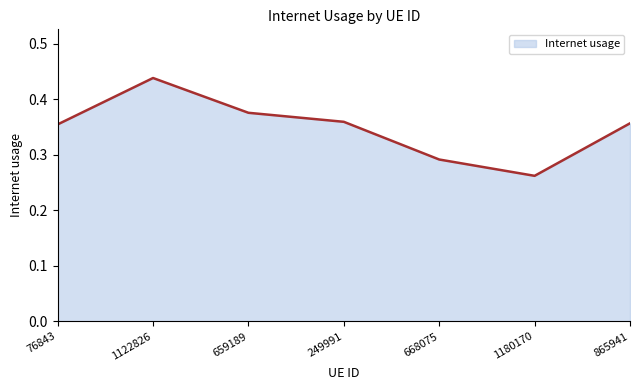

What is the difference between the values at 1180170 and 1122826?

0.2